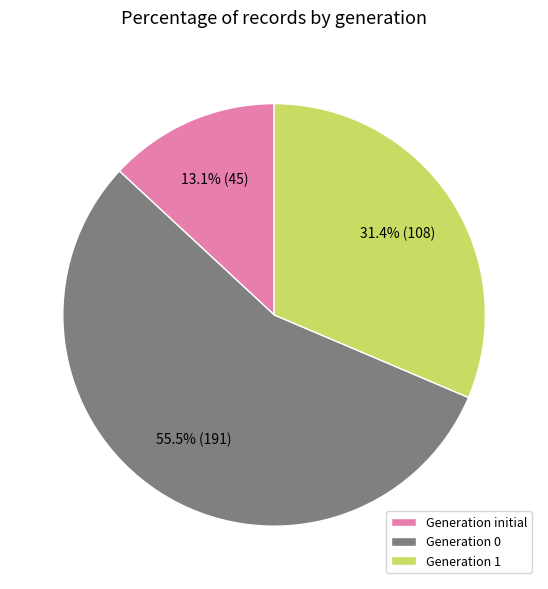

To the nearest percent, what is the average slice percentage?

33%